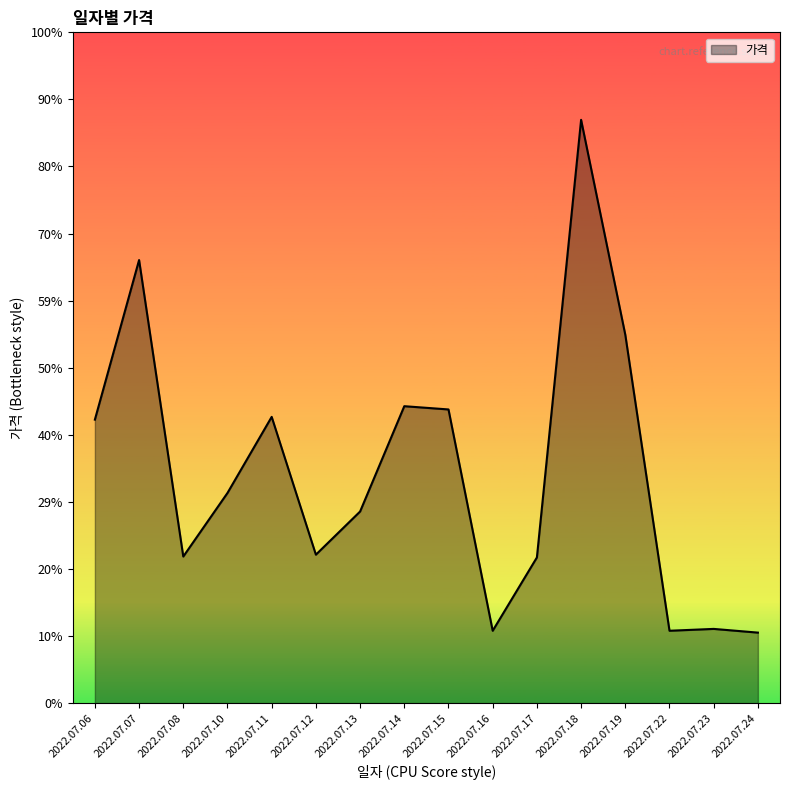

Does the chart display data point markers on the line(s)?

No